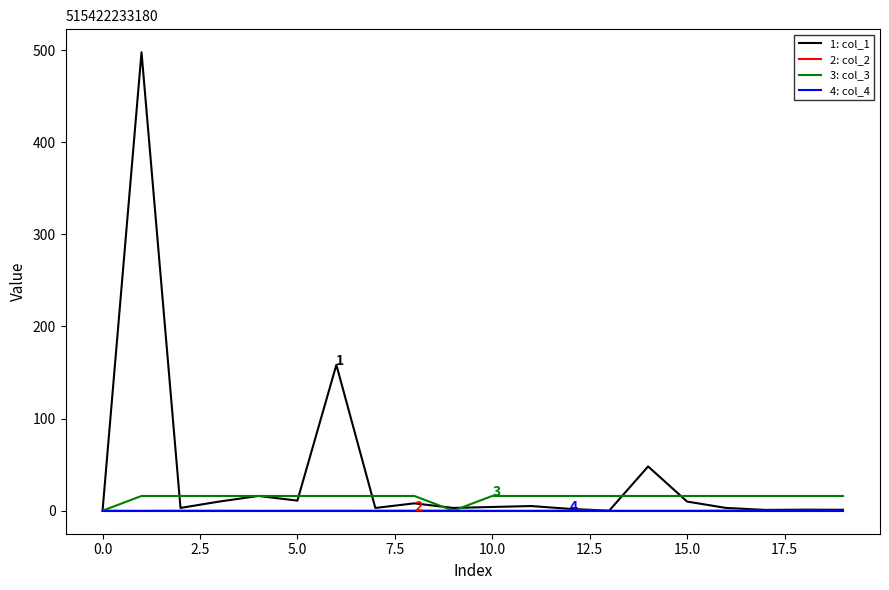

Which series has the largest range (max minus min)?

1: col_1